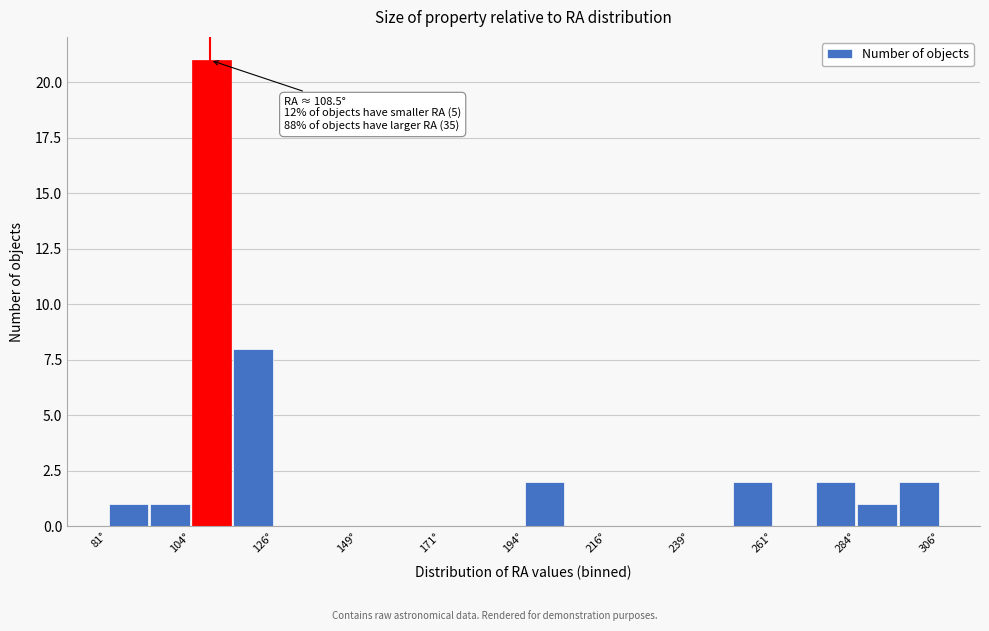

Around what value on the x-axis is the tallest bar? Give the approximate position of its centre, as read against the axis.

110